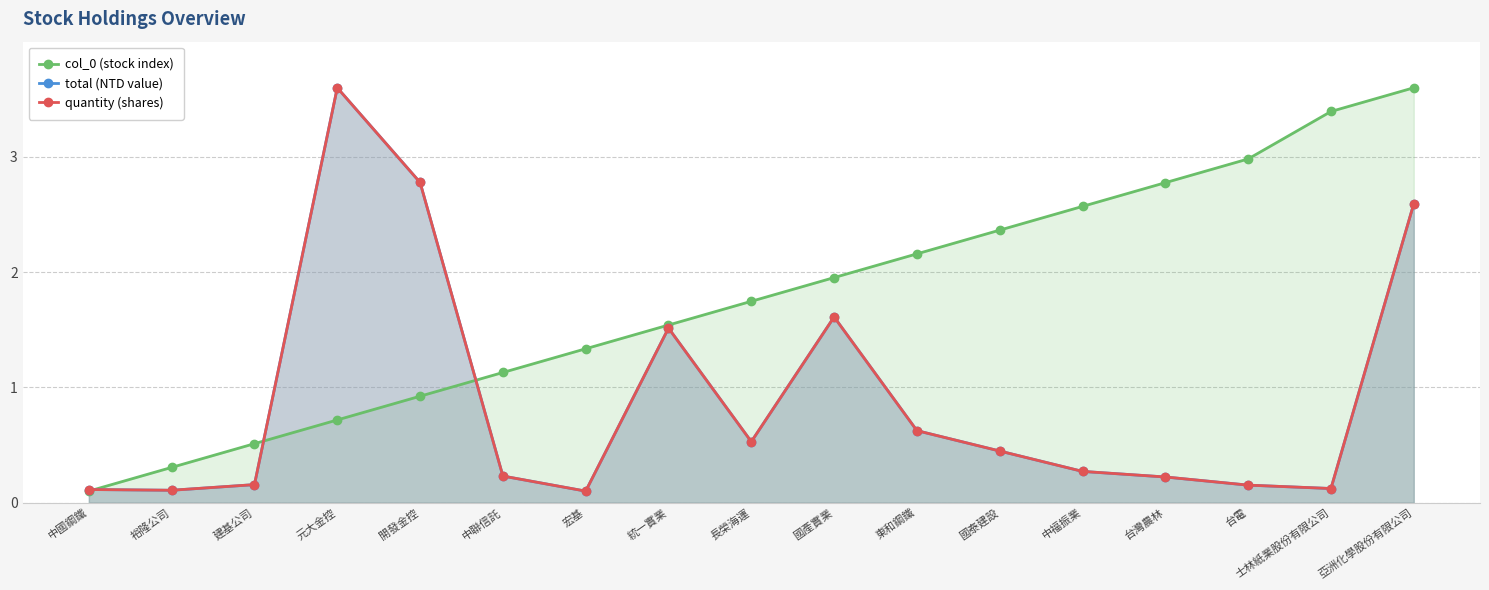

What is the difference between the highest and lowest values at 國產實業?

0.3